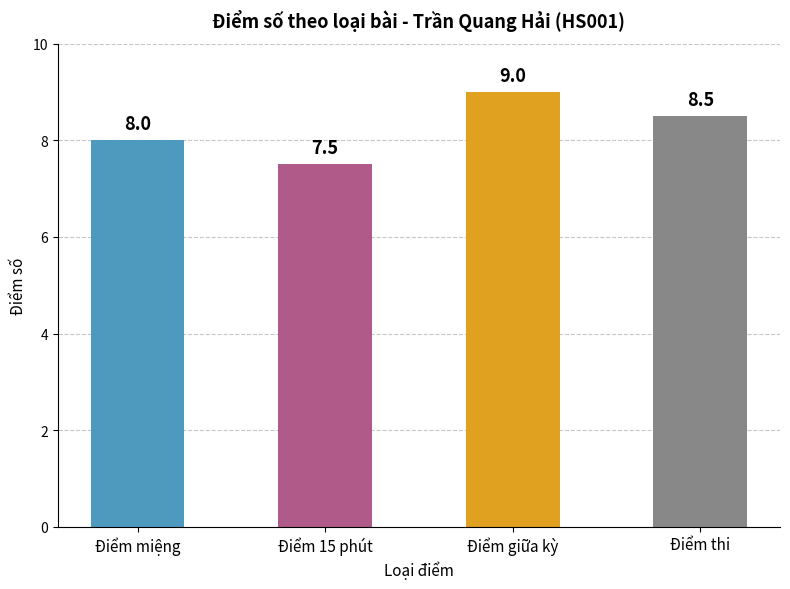

Reading right to left, what are all the values shown in this chart?

8.5	9.0	7.5	8.0